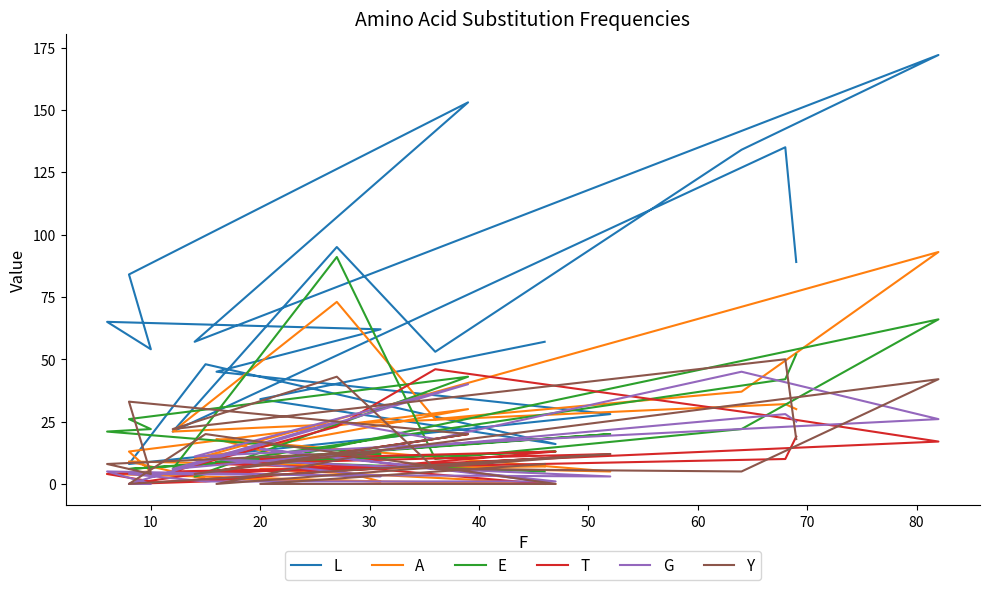

Does the chart have visible grid lines?

No